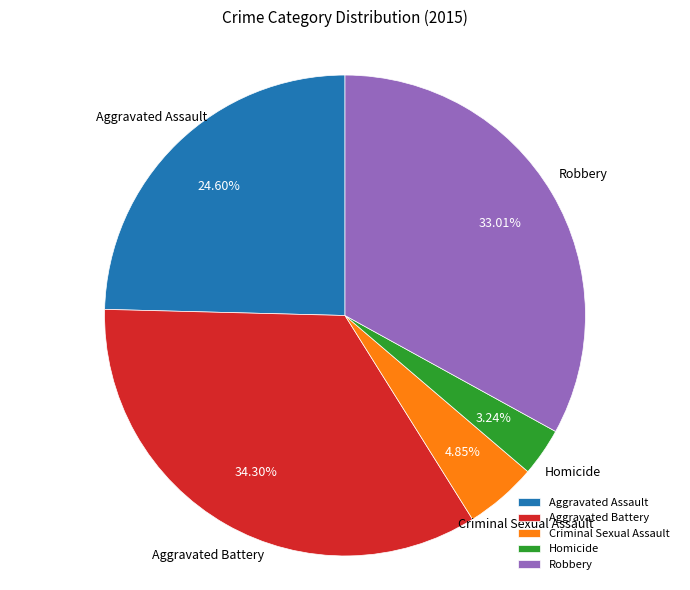

To the nearest percent, what percentage of the pie is Aggravated Battery?

34%